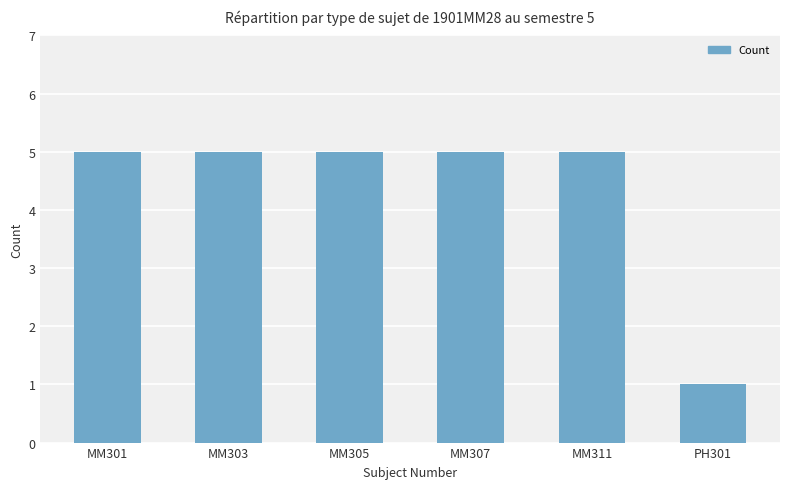

How many distinct data groups are displayed?

1